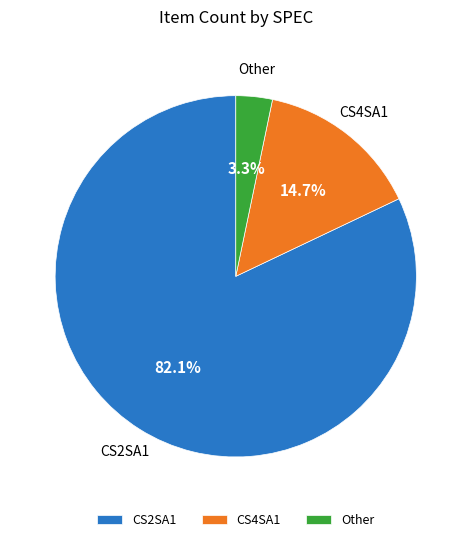

What percentage is the Other slice, to the nearest percent?

3%